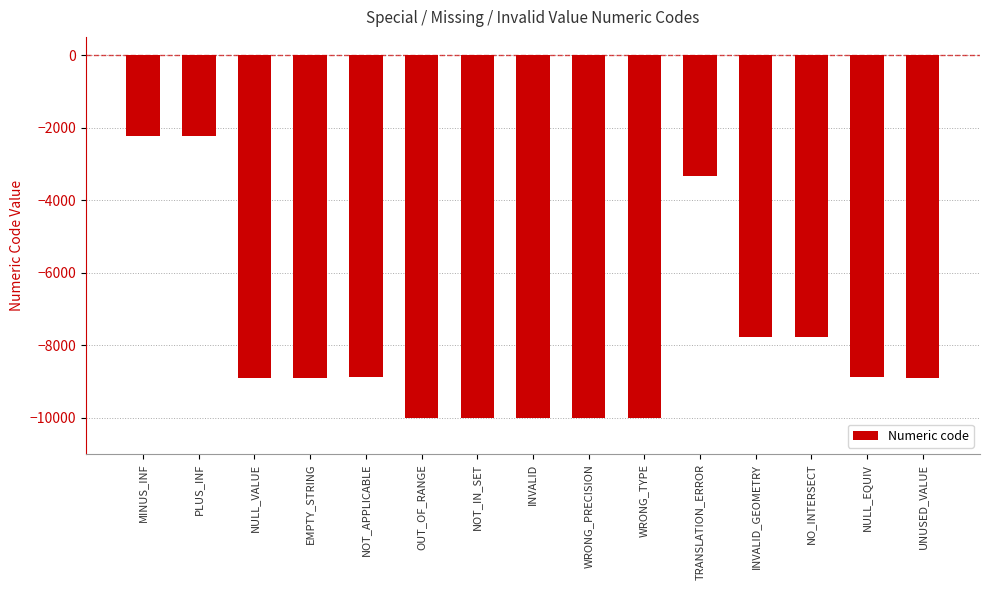

How many bars are there in total?

15